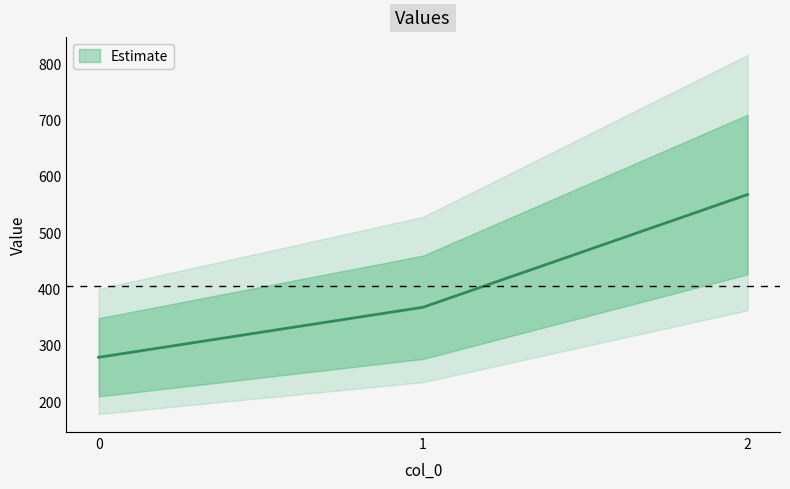

Reading left to right, transcribe all the data shown in this chart.

277.8	366.7	566.7